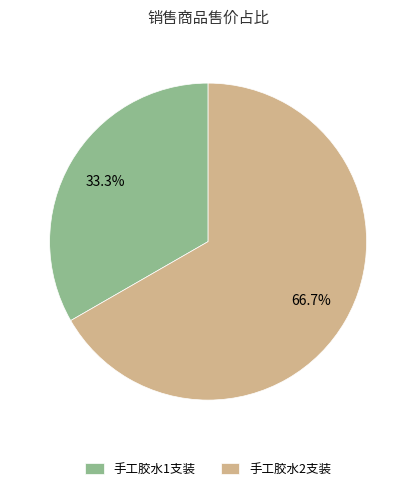

What percentage is NOT represented by 手工胶水2支装?

33.3%